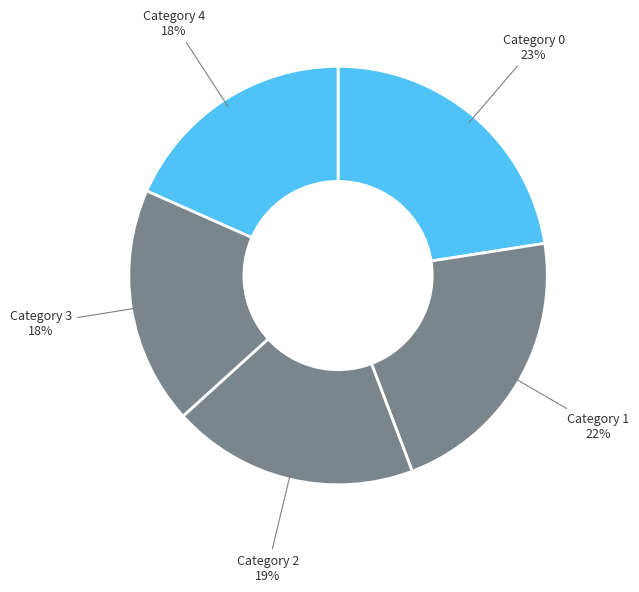

Count the number of slices in the pie.

5